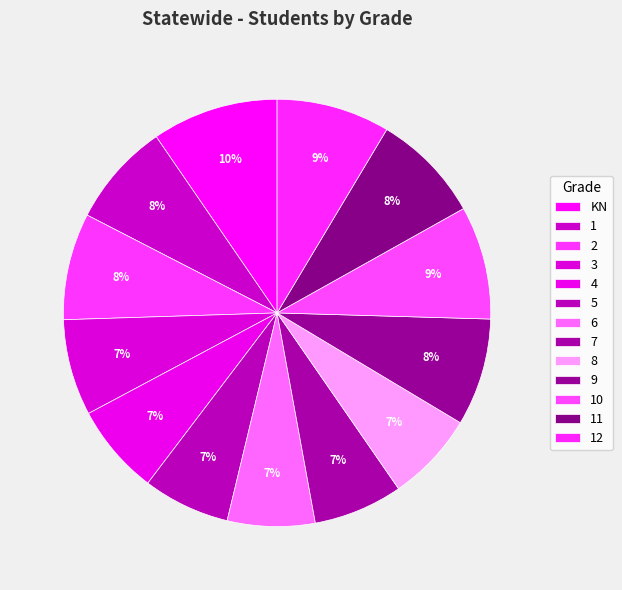

How many slices are in this pie chart?

13